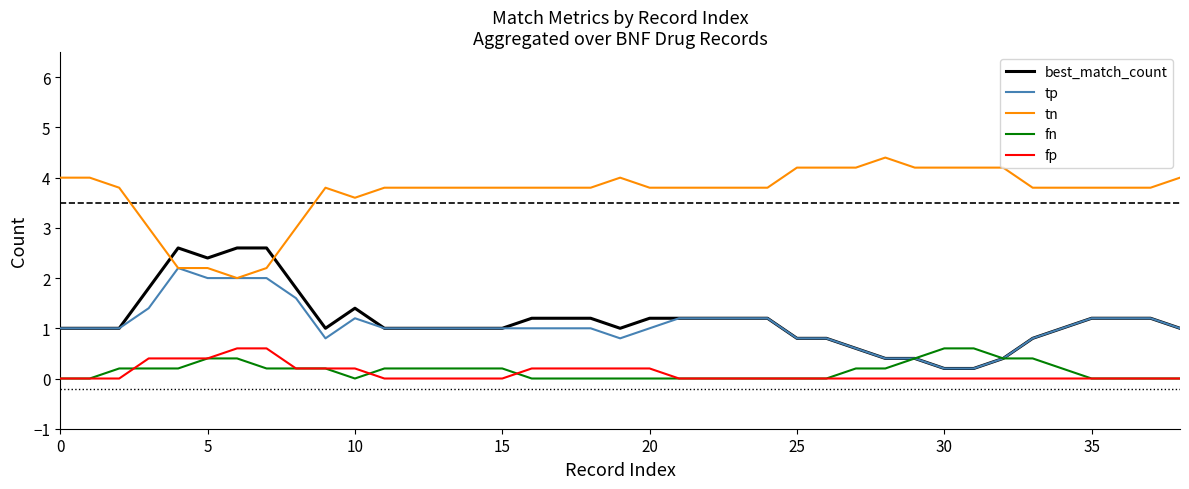

The value of best_match_count at 35 is 0.4. True or false?

False